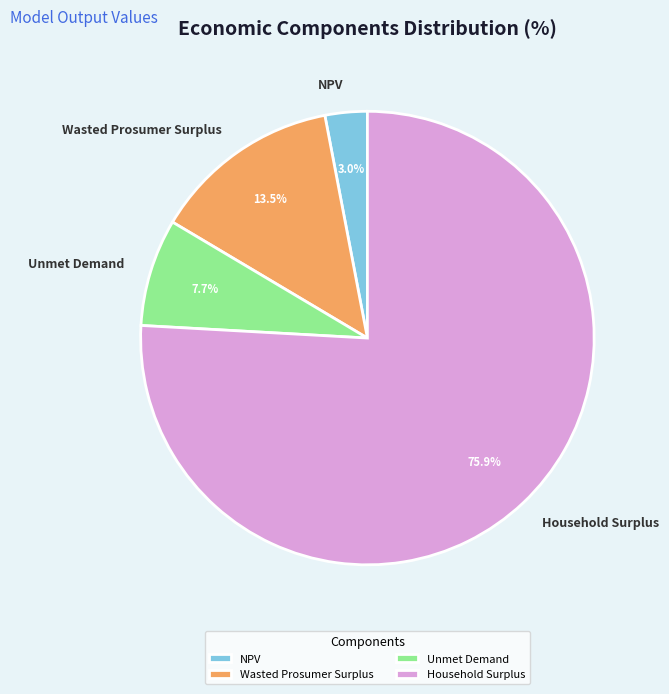

To the nearest percent, what is the average slice percentage?

25%